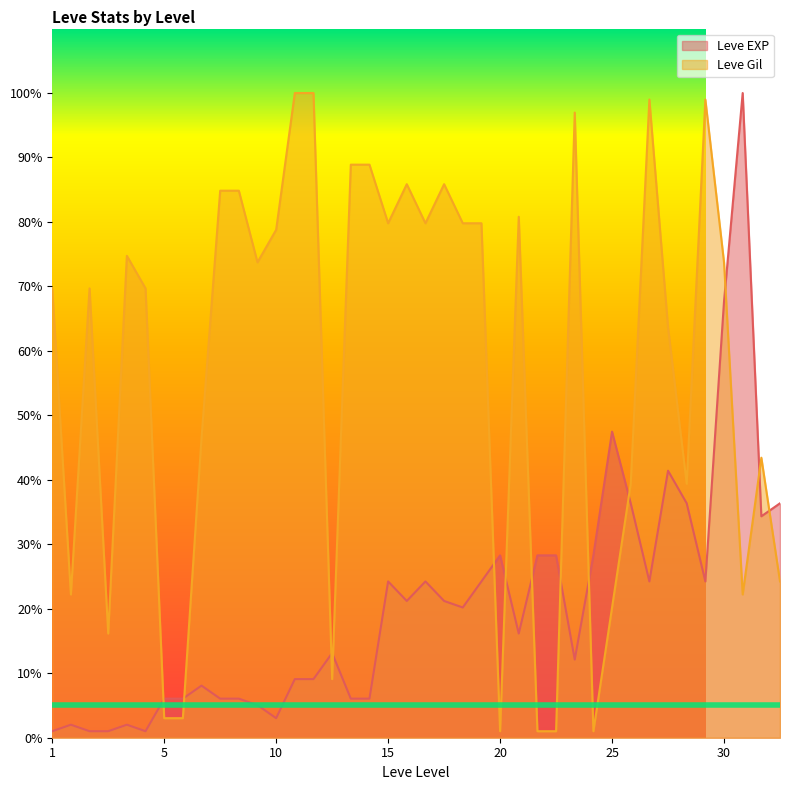

What is the sum of the Leve EXP values at 25 and 10?

50.5